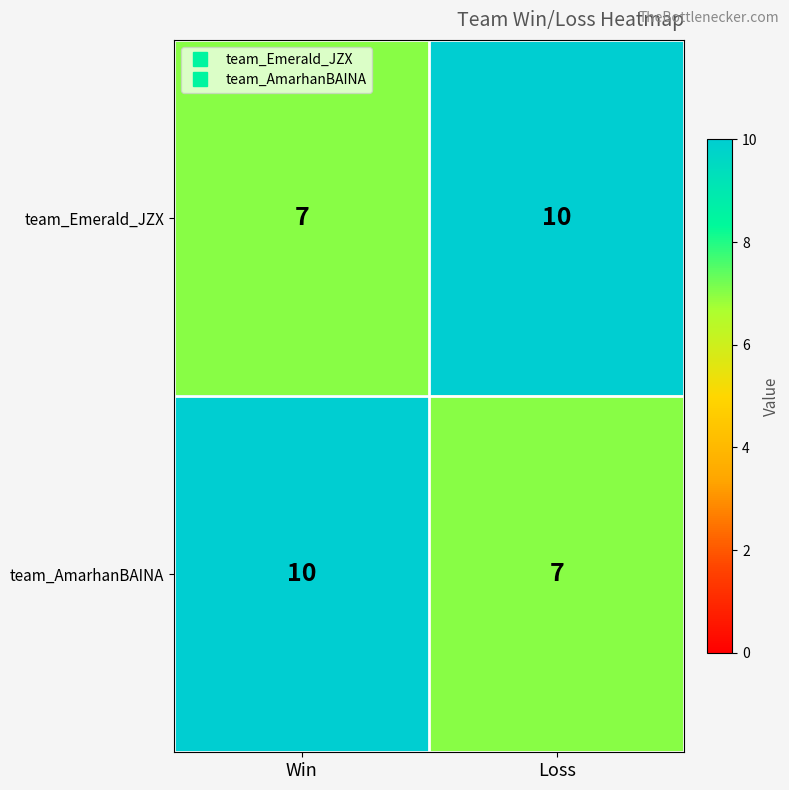

At how many categories does at least one series exceed 9?

2